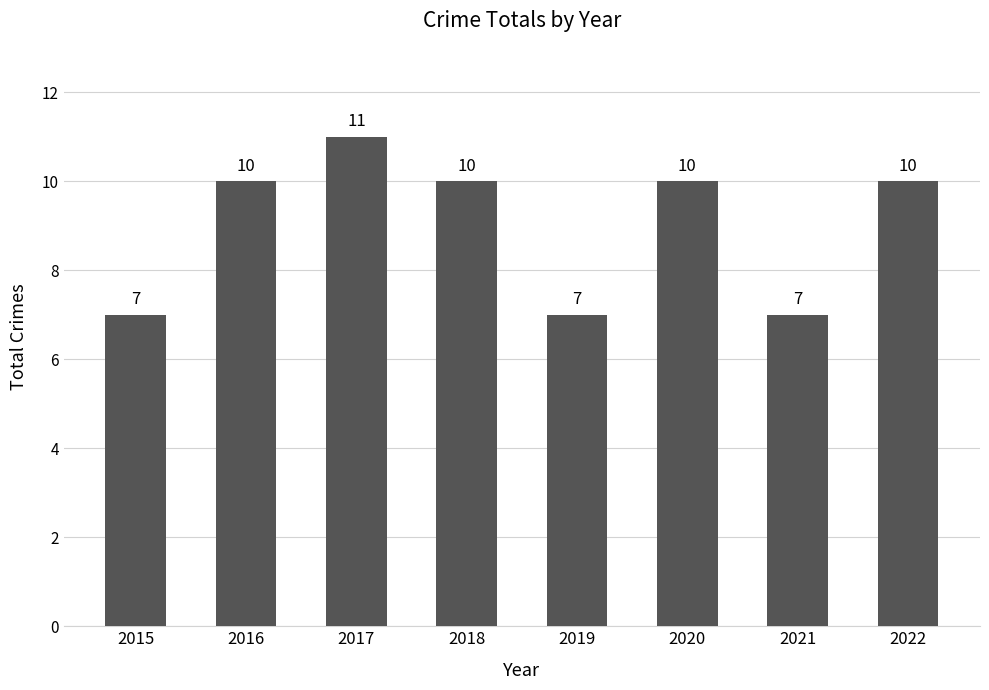

The chart shows a value of 10 at 2020. True or false?

True